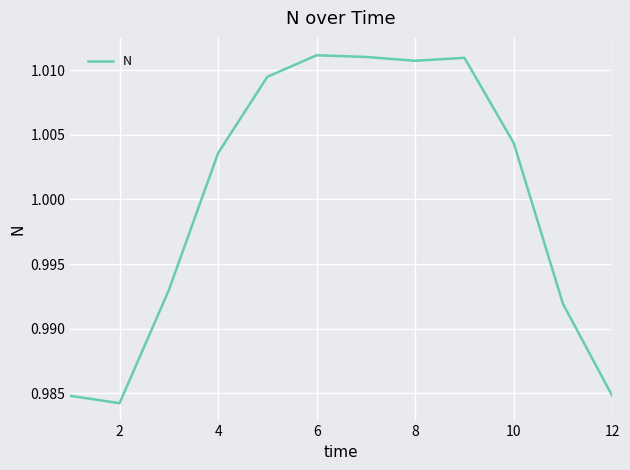

How many lines are shown in the chart?

1